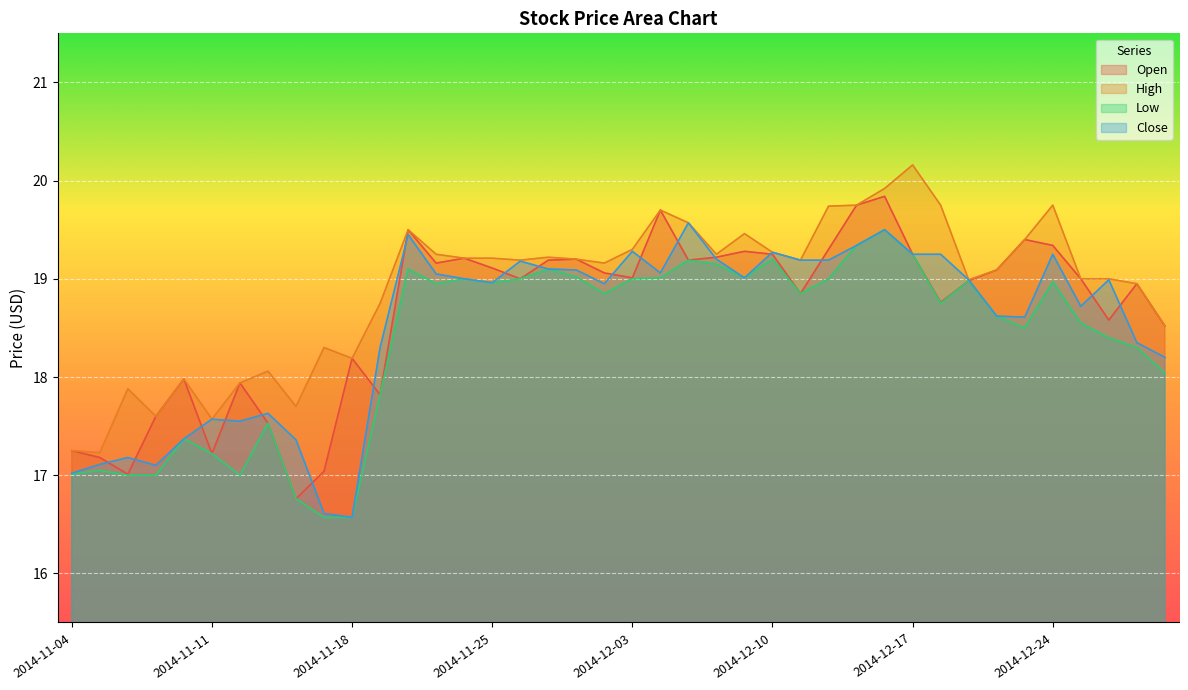

Where does the Low series first go above 18?

2014-11-20